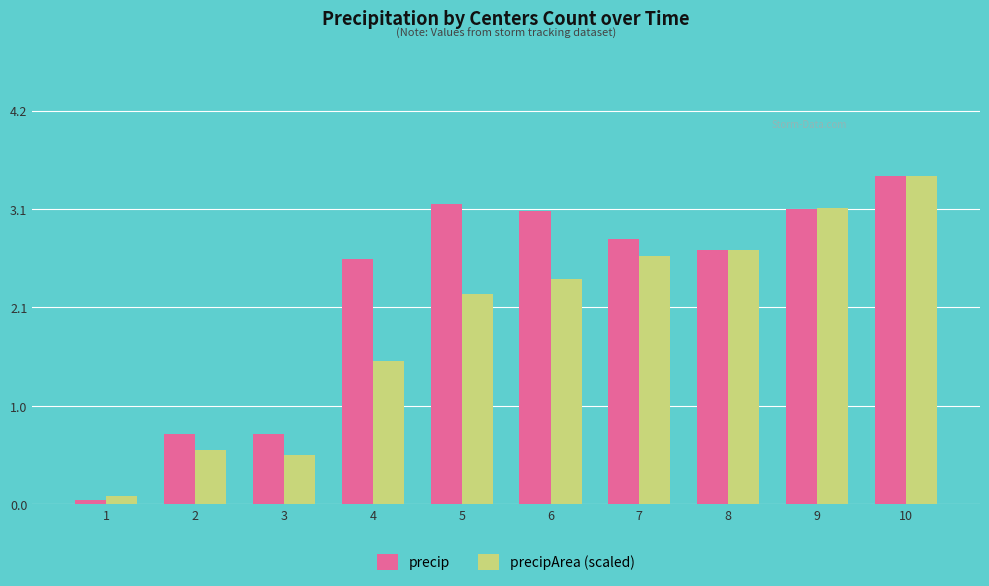

Which series has the largest total across all categories?

precip